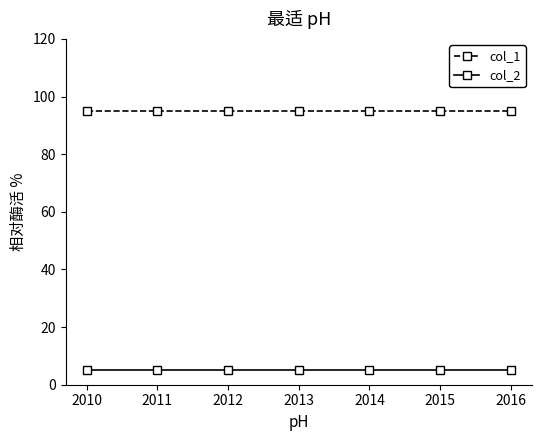

The col_1 series shows 95 at 2012. True or false?

True